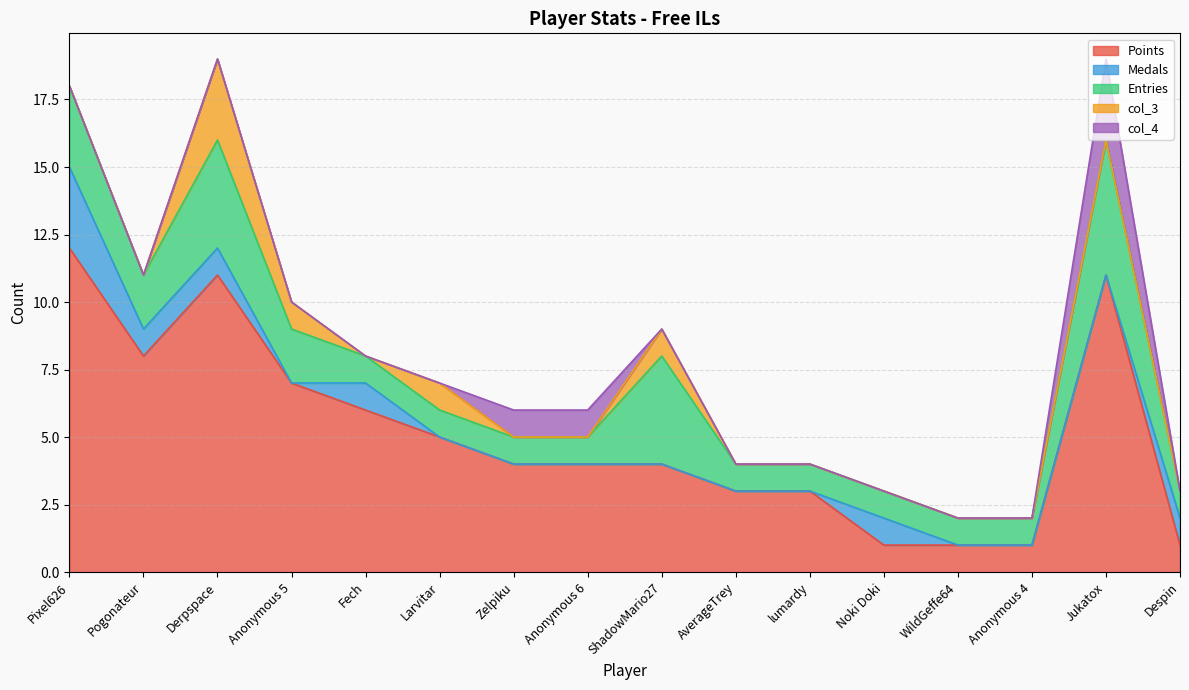

What position from the right is Anonymous 6?

9